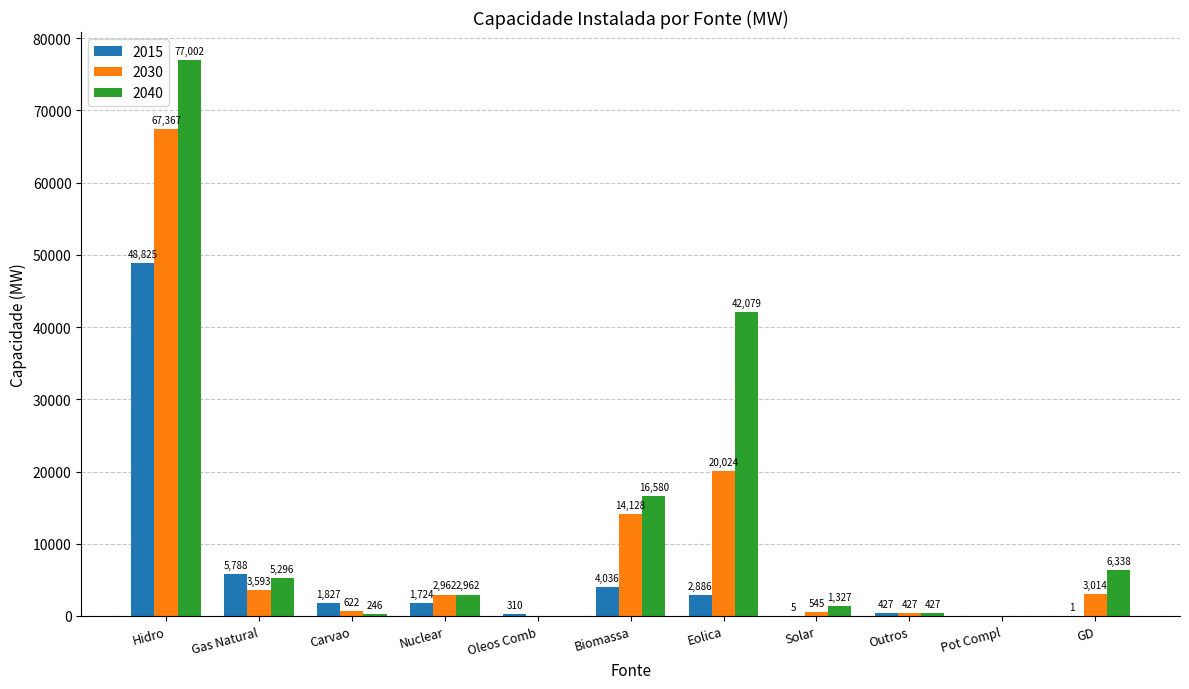

Is the value of 2040 at Biomassa greater than the value of 2030 at Biomassa?

Yes